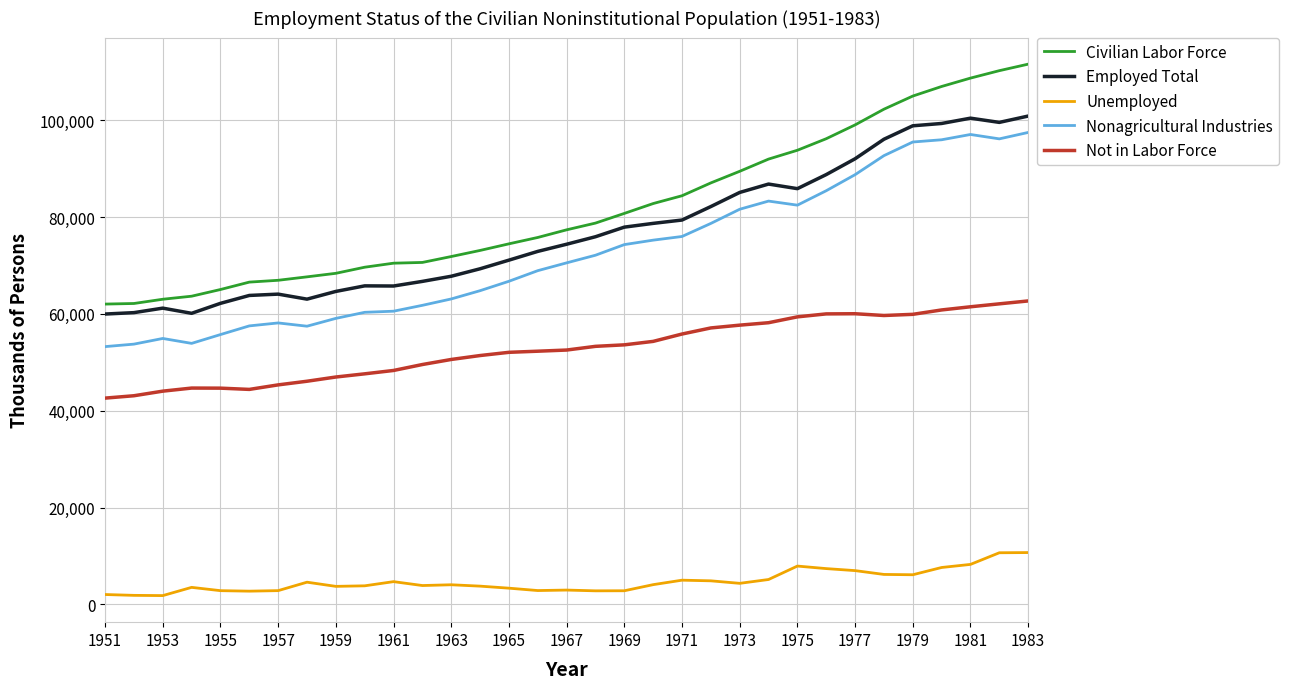

Which series has the largest range (max minus min)?

Civilian Labor Force